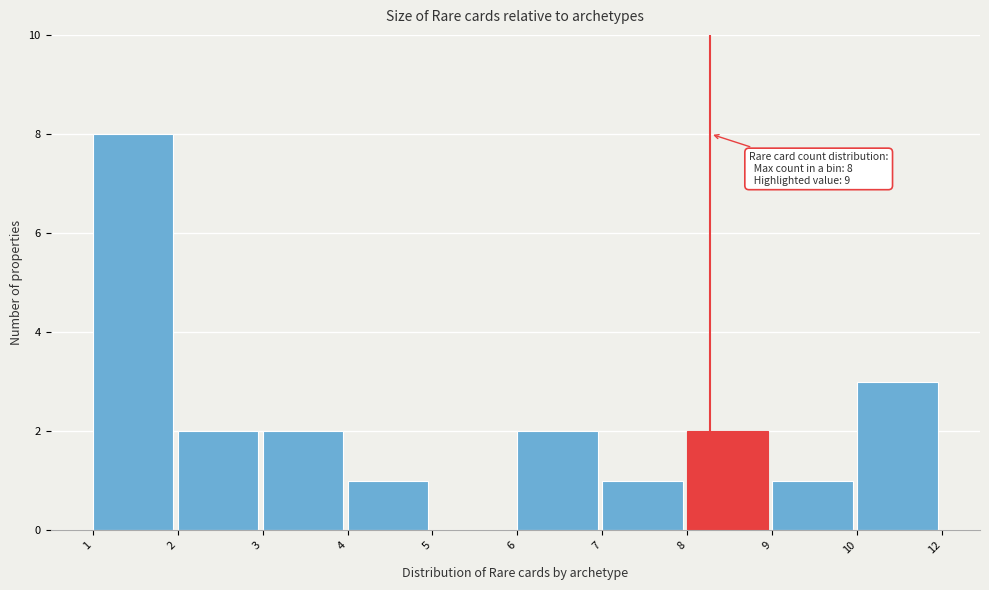

Reading right to left, transcribe all the data shown in this chart.

10=3	9=1	8=2	7=1	6=2	5=0	4=1	3=2	2=2	1=8